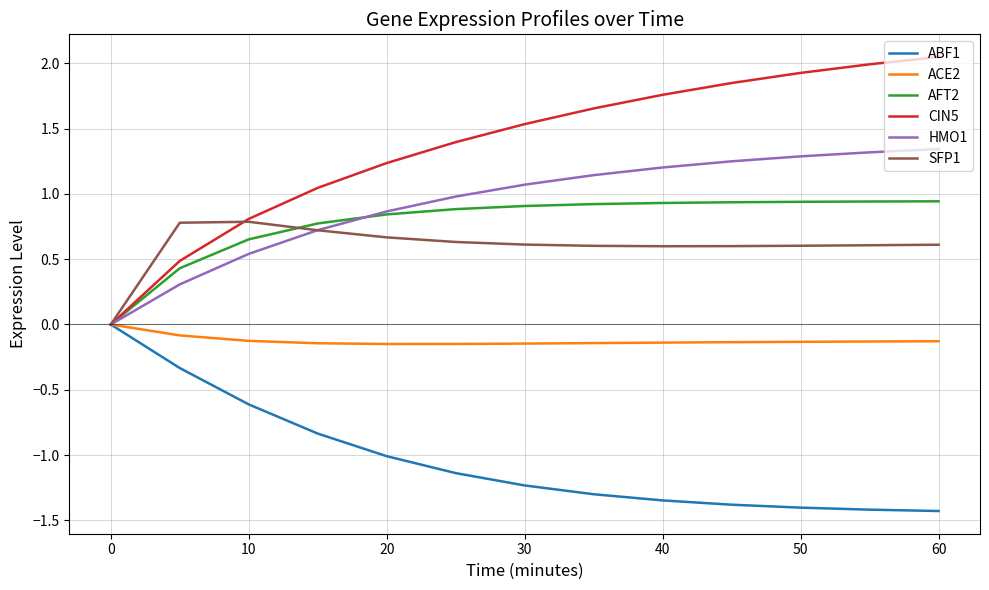

What is the minimum value shown in the chart?

-1.4